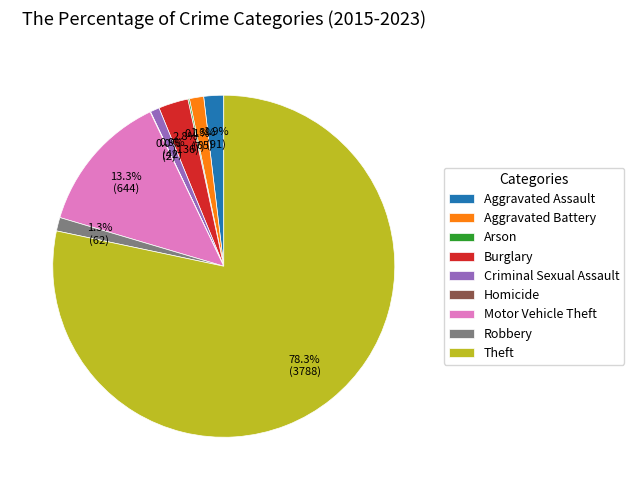

To the nearest percent, what is the average slice percentage?

11%